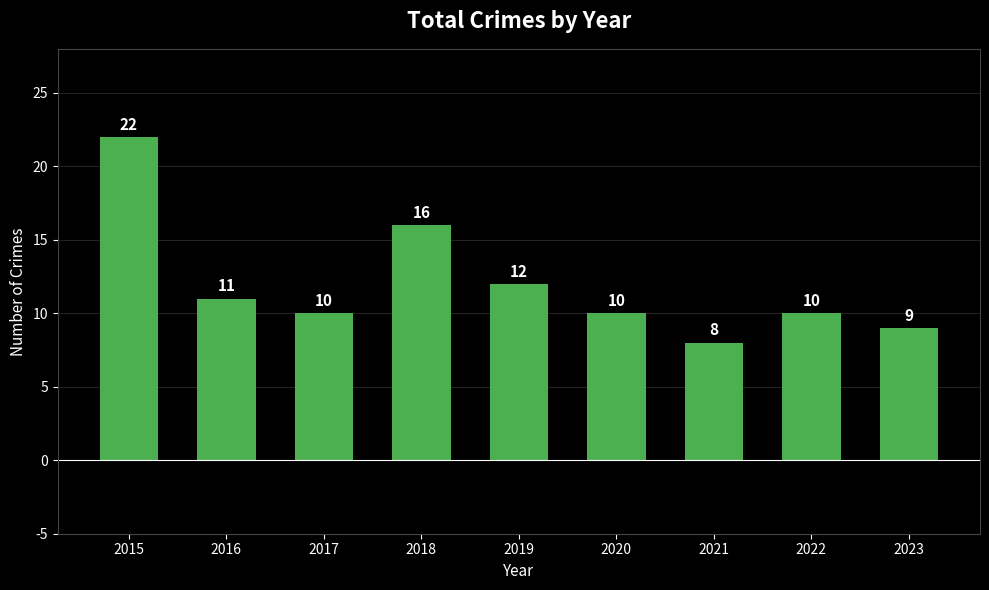

How many values are below 10?

2